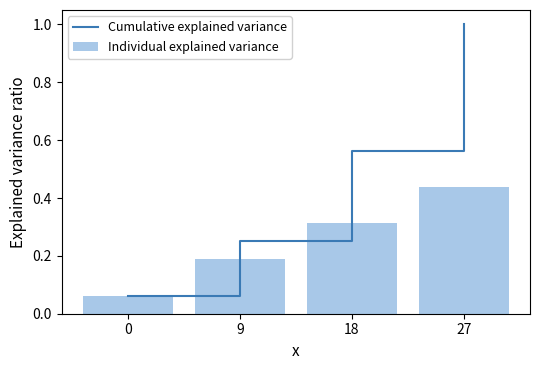

Reading left to right, what are all the values shown in this chart?

Cumulative explained variance: 0=0.1	9=0.2	18=0.6	27=1.0
Individual explained variance: 0=0.1	9=0.2	18=0.3	27=0.4